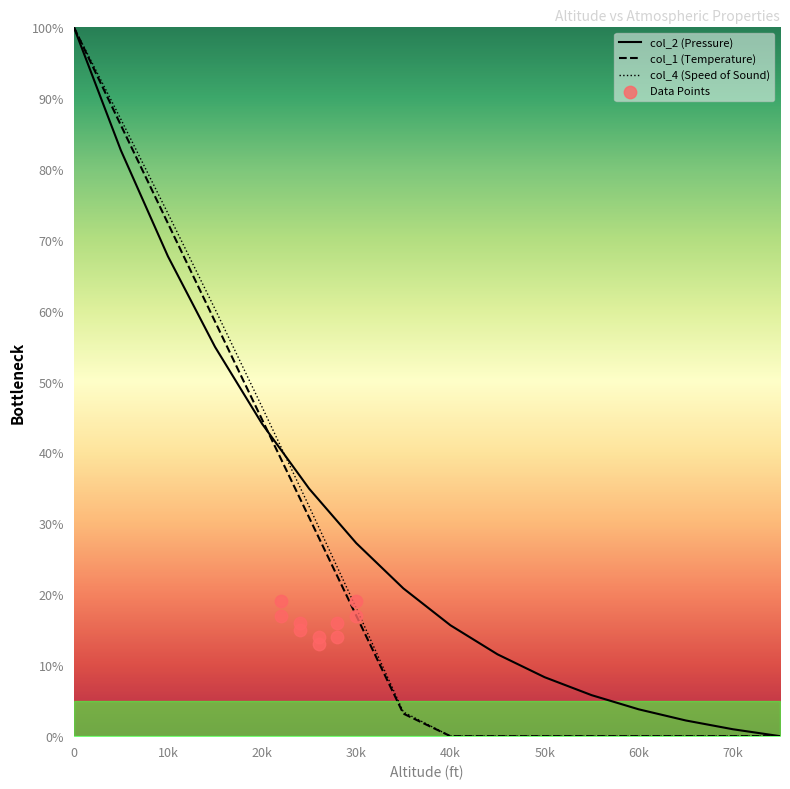

What is the total value across all series at 45000?

11.5